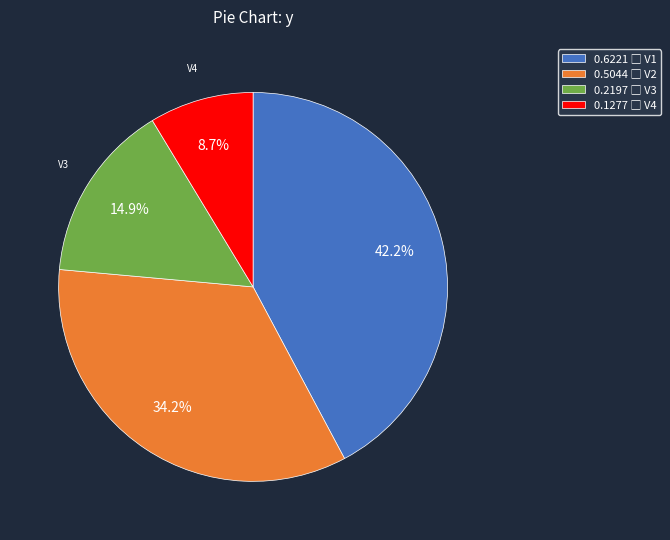

Is there a majority slice in this chart?

No